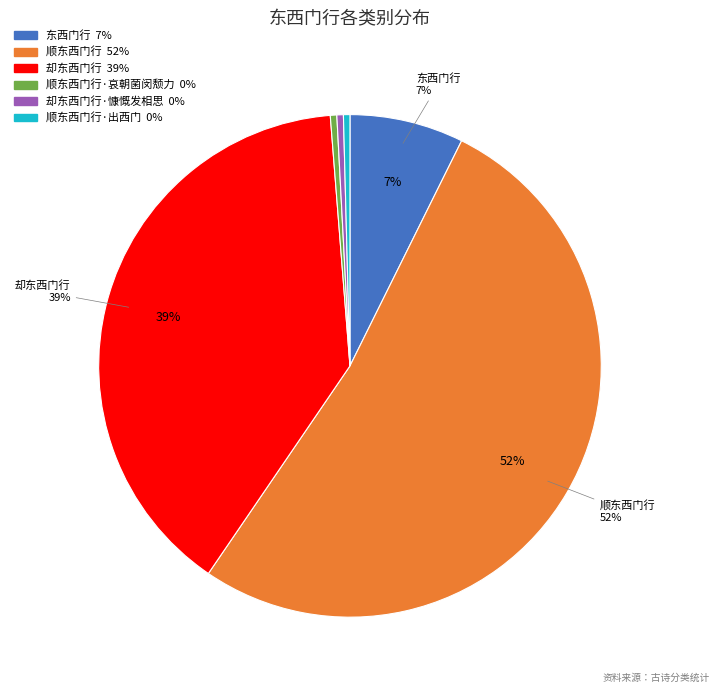

To the nearest percent, what is the average slice percentage?

17%